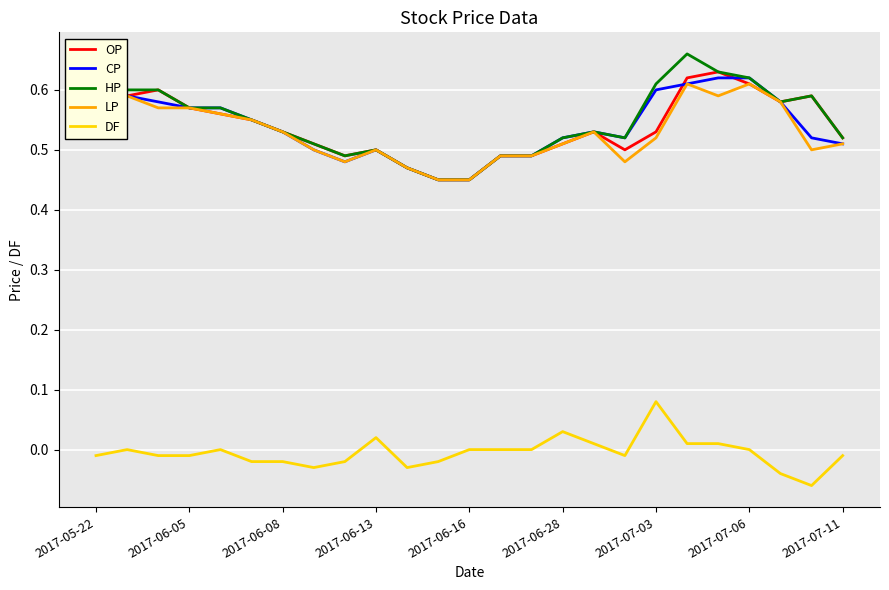

True or false: DF and CP intersect in this chart.

False